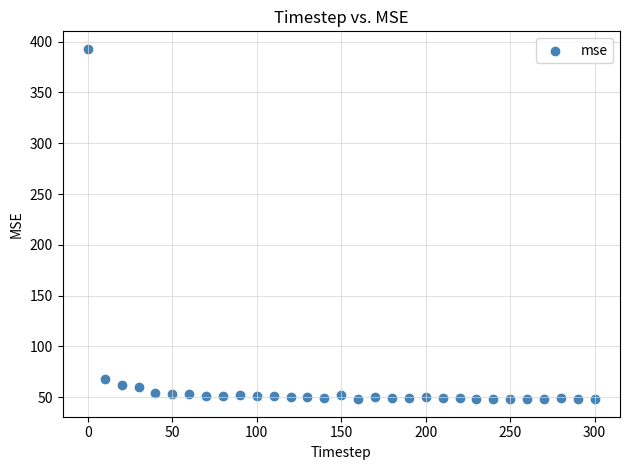

What is the range of Y values (max minus min)?

345.1